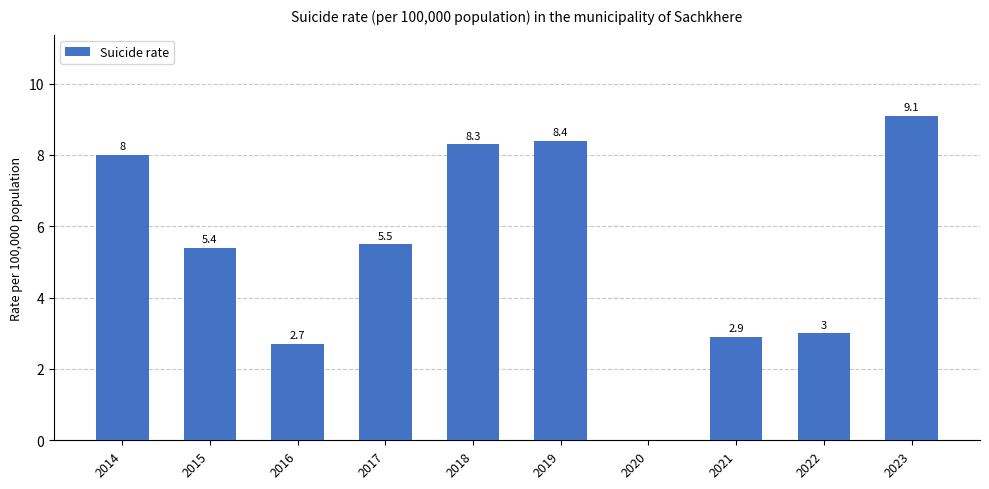

Which category has the highest value across all series?

2023